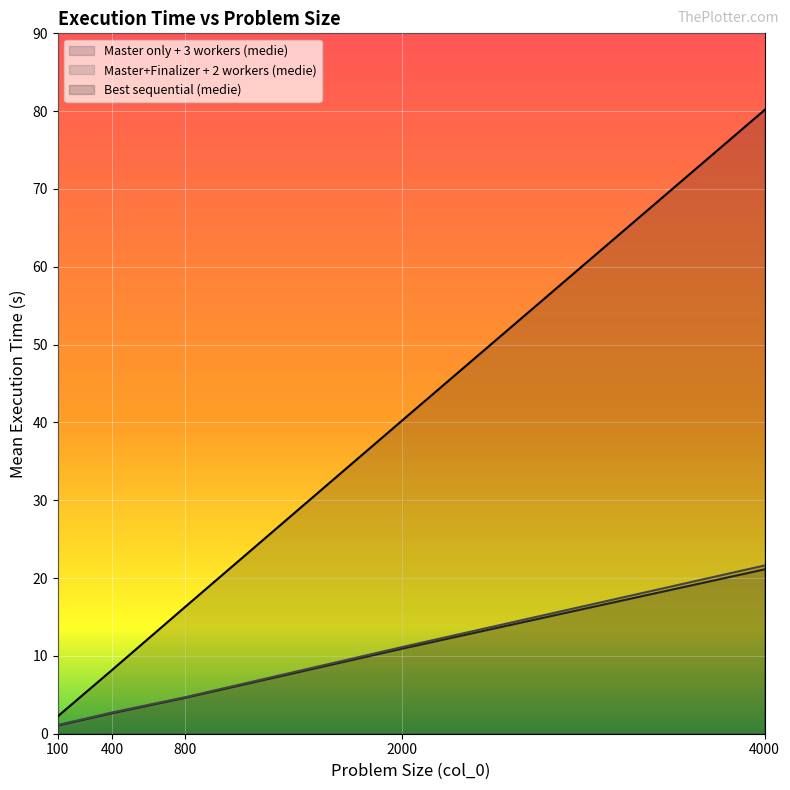

How many lines are shown in the chart?

3